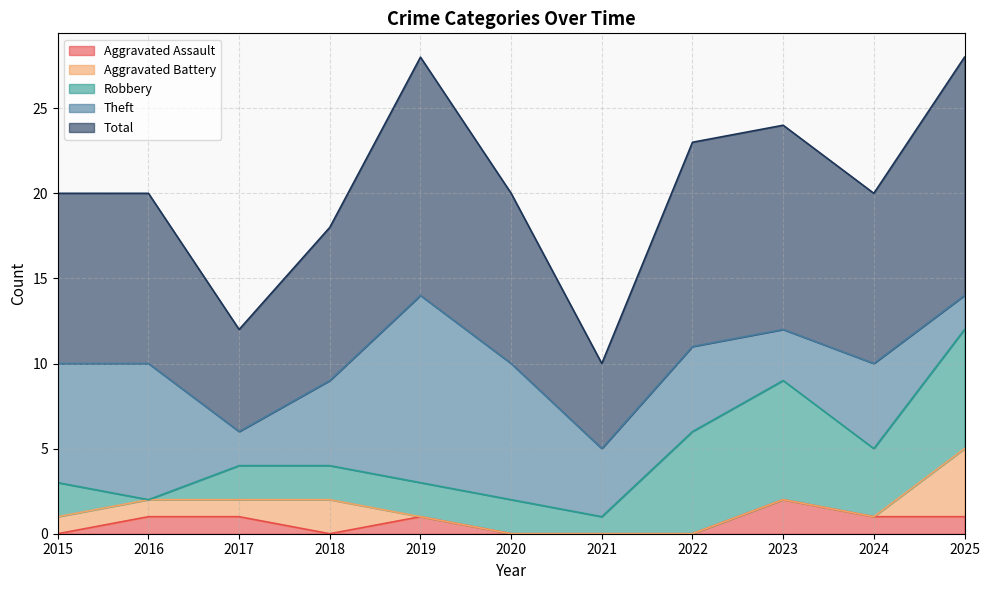

Rank the categories by Robbery value from lowest to highest.

2016, 2021, 2015, 2017, 2018, 2019, 2020, 2024, 2022, 2023, 2025